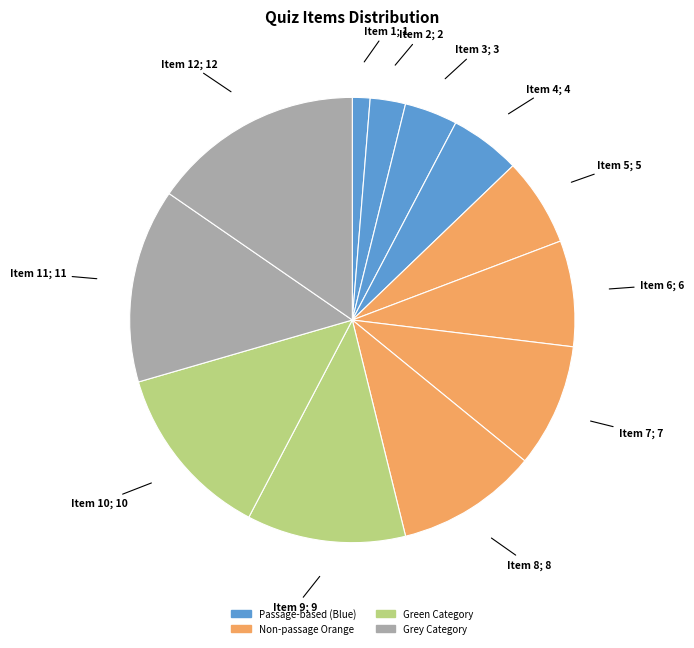

Count the number of slices in the pie.

12